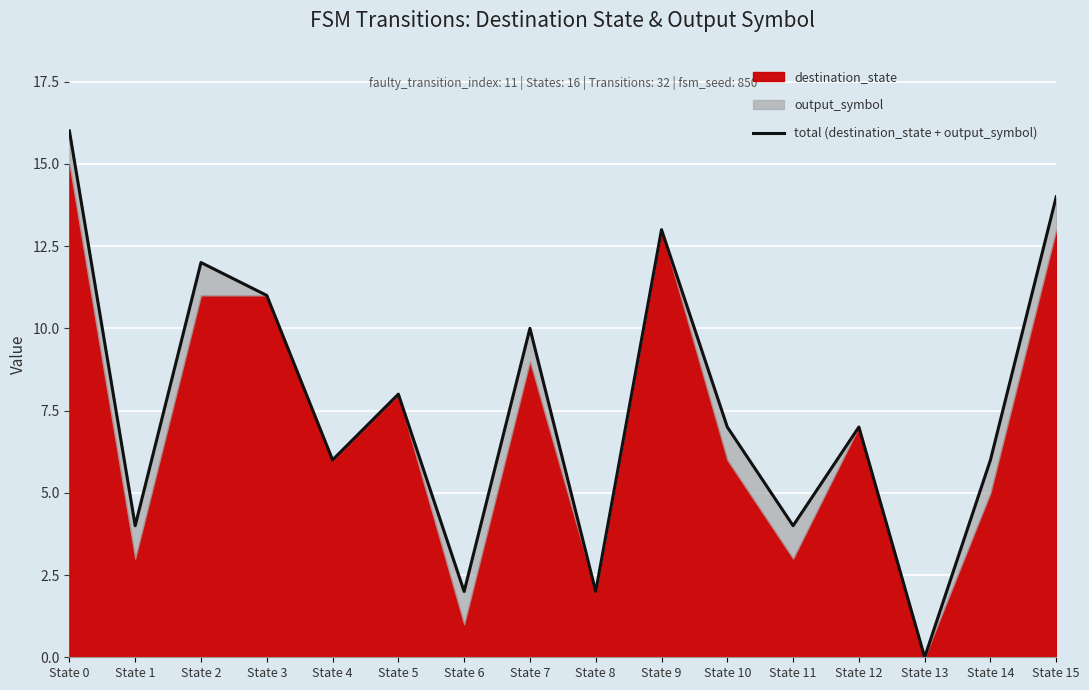

Reading left to right, extract all data points from this chart.

State 0=16	State 1=4	State 2=12	State 3=11	State 4=6	State 5=8	State 6=2	State 7=10	State 8=2	State 9=13	State 10=7	State 11=4	State 12=7	State 13=0	State 14=6	State 15=14